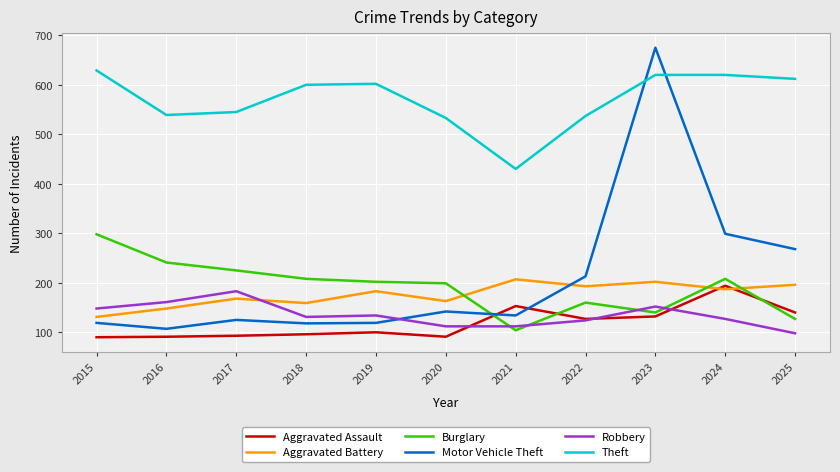

What is the difference between the Aggravated Assault values at 2016 and 2021?

62